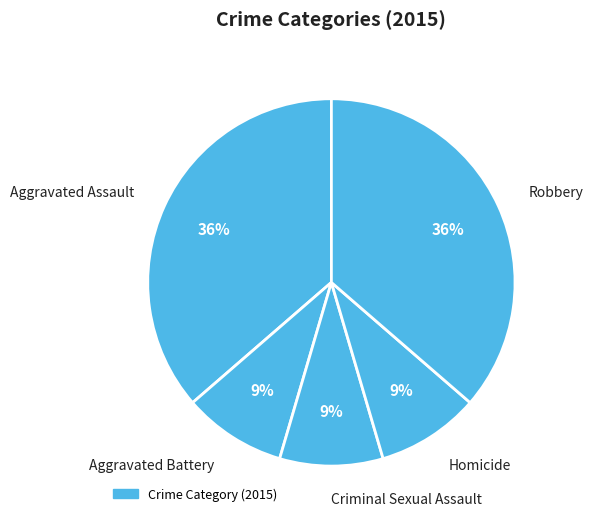

Approximately how many times larger is the value at Aggravated Battery compared to Criminal Sexual Assault?

1.0